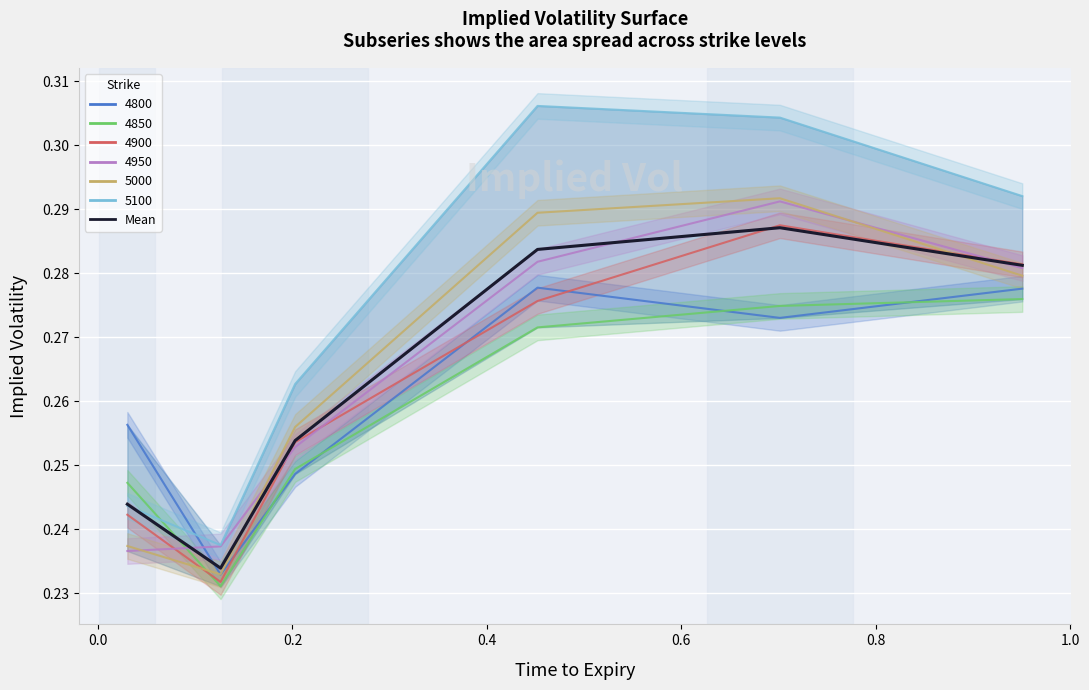

What is the label of the 3rd point from the left?

0.2